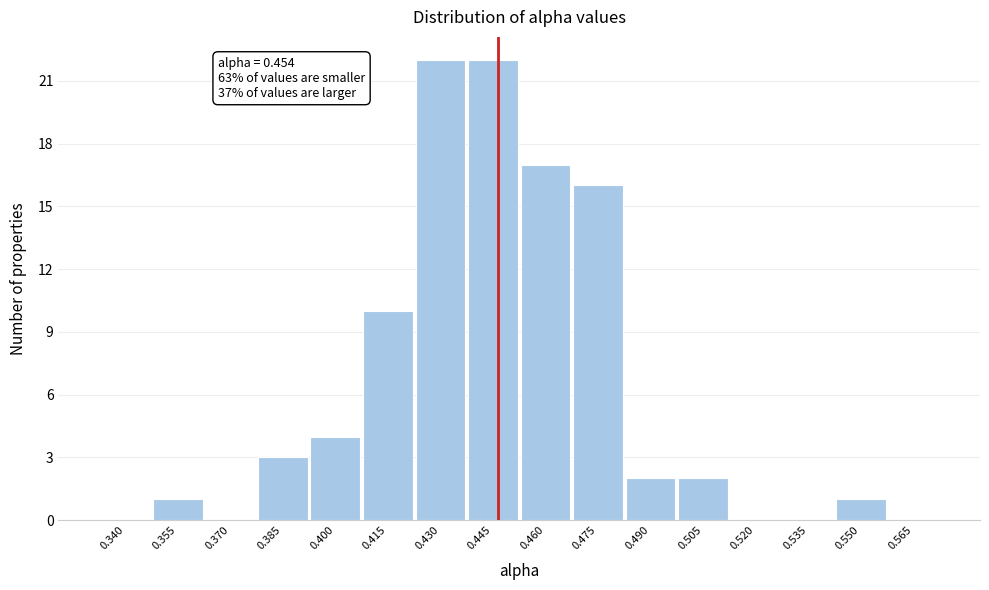

Reading left to right, transcribe all the data shown in this chart.

0.340=0	0.355=1	0.370=0	0.385=3	0.400=4	0.415=10	0.430=22	0.445=22	0.460=17	0.475=16	0.490=2	0.505=2	0.520=0	0.535=0	0.550=1	0.565=0